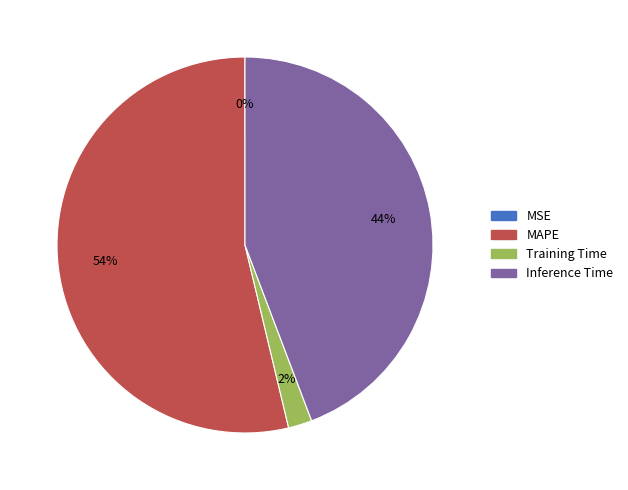

Is there a majority slice in this chart?

Yes